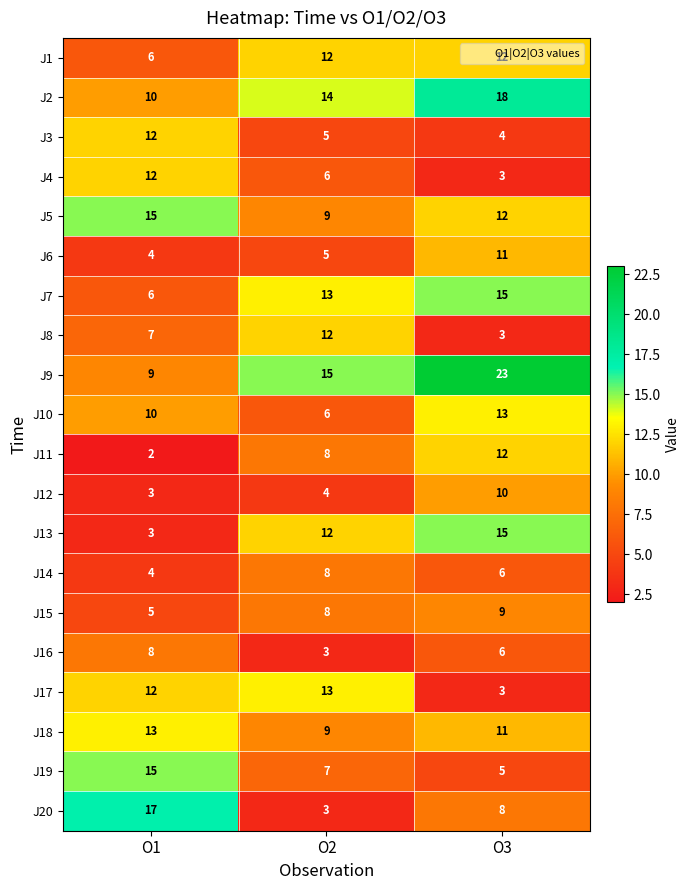

At which label is J13 closest to 9?

O2